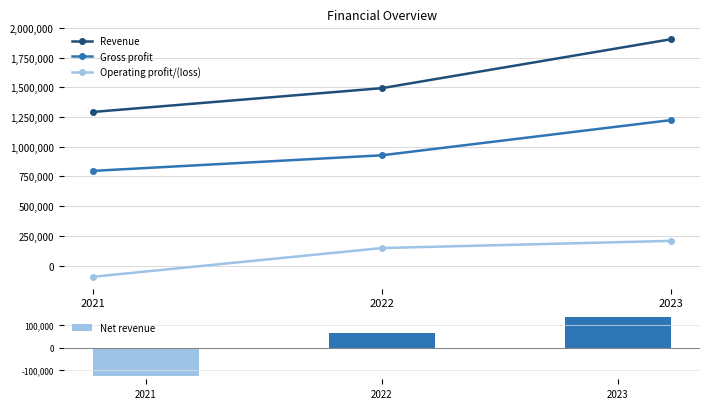

Reading left to right, transcribe all the data shown in this chart.

Revenue: 1292402	1492840	1904549
Gross profit: 796700	928008	1224314
Operating profit/(loss): -94028	147777	208148
Net revenue: -127661	65279	135661